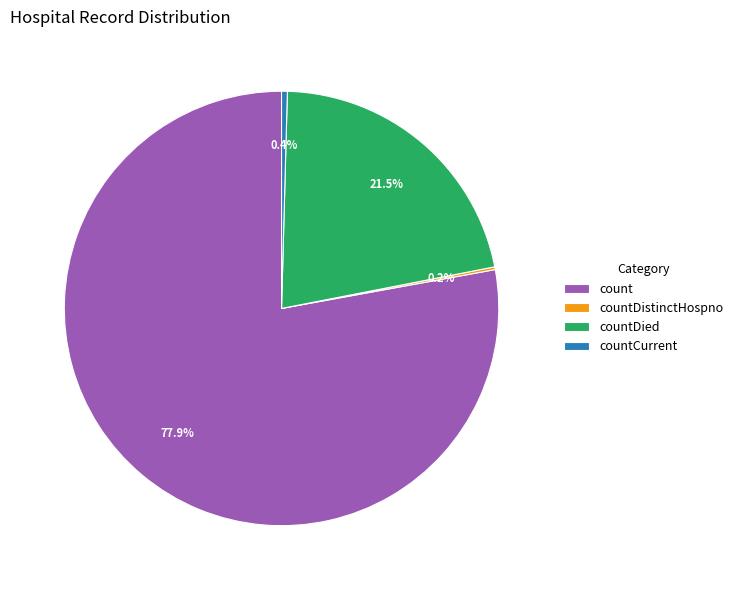

Does count represent more than half of the total?

Yes